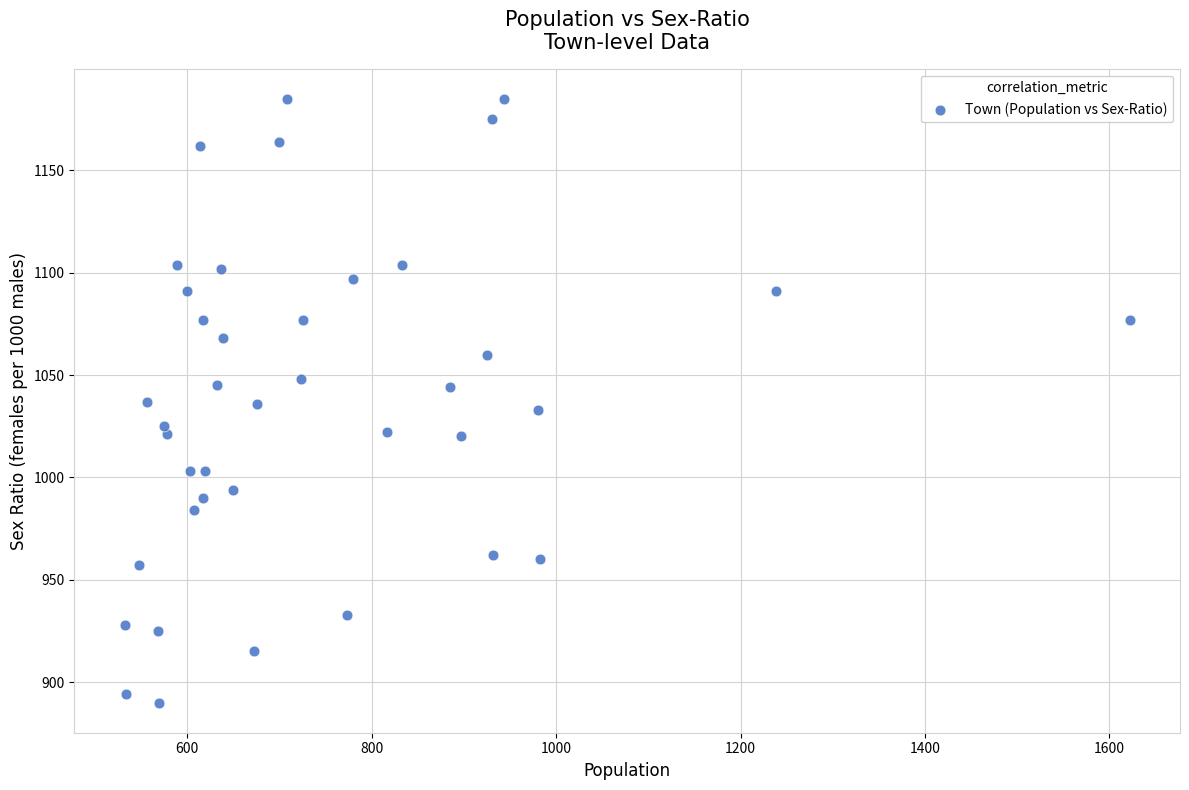

What is the range of Y values (max minus min)?

295